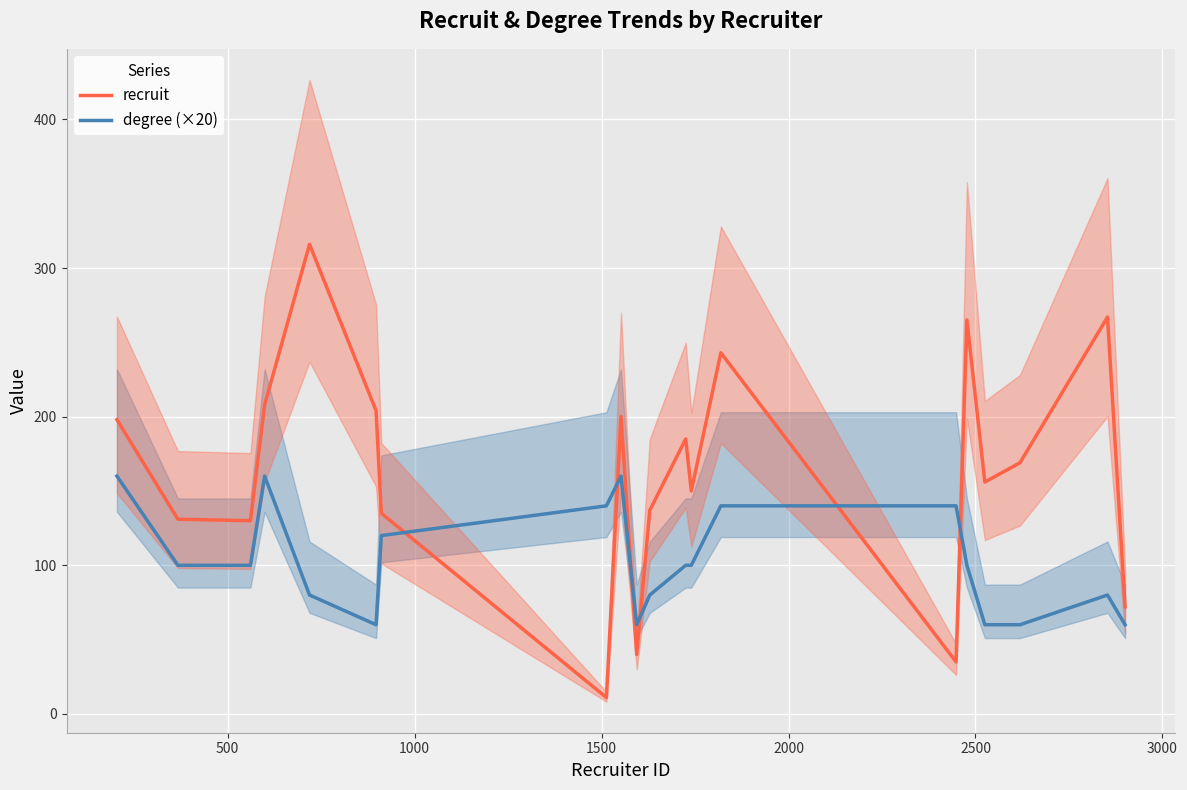

What is the difference between the maximum and minimum values in the recruit series?

305